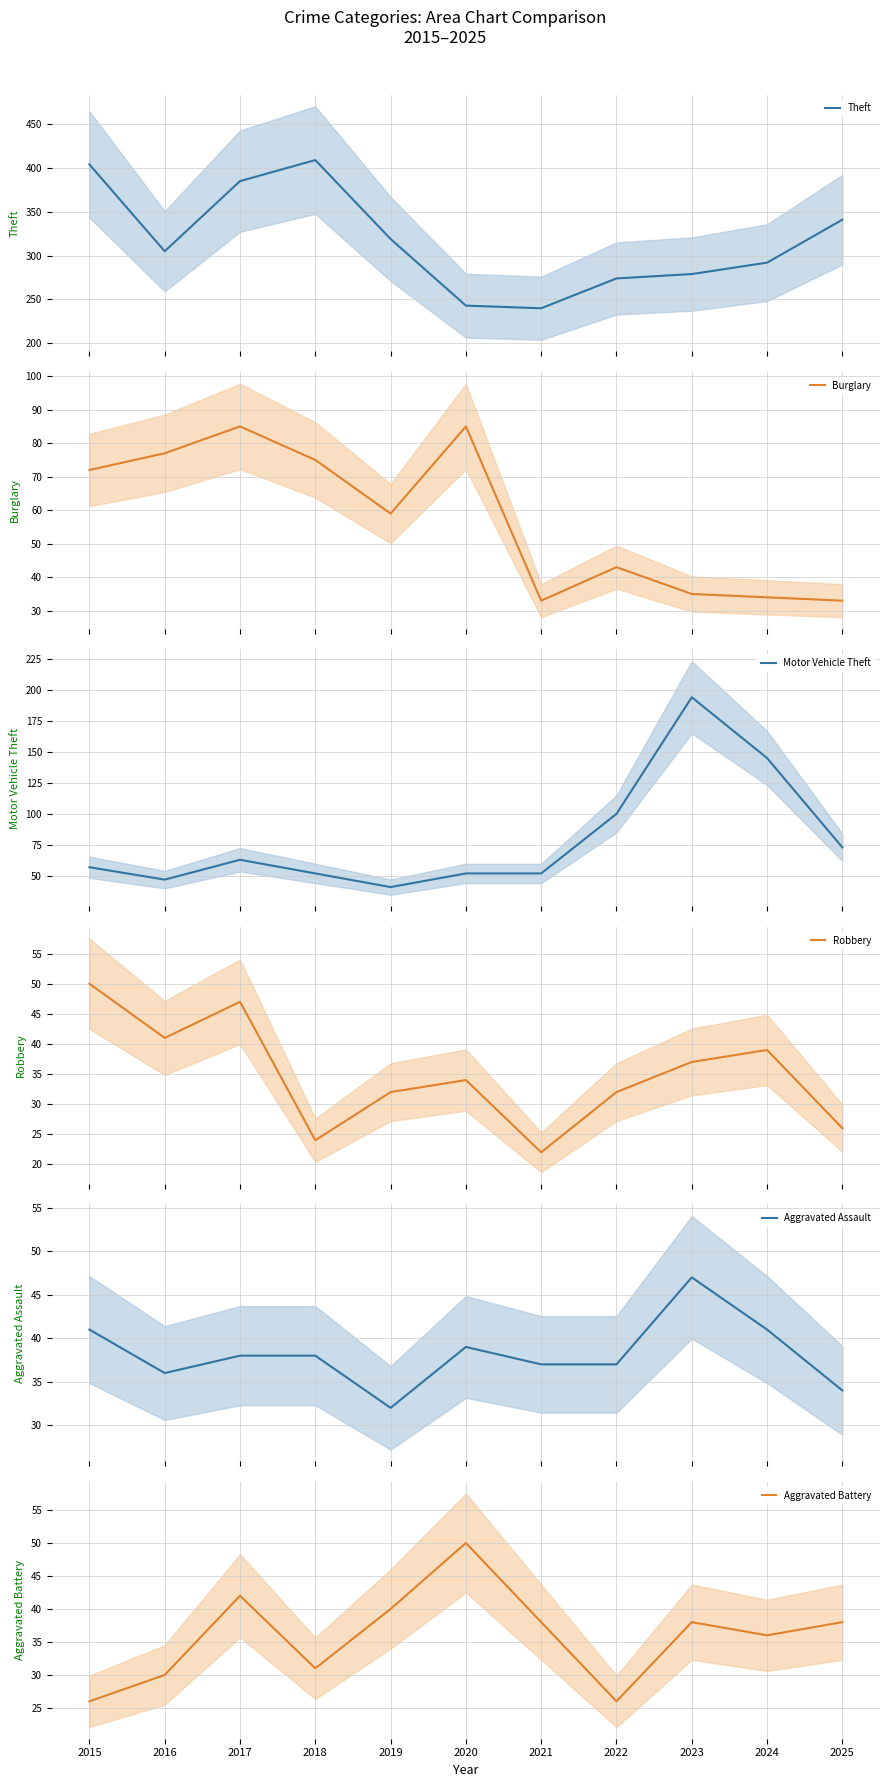

How many interior local valleys does the Aggravated Assault series have?

2